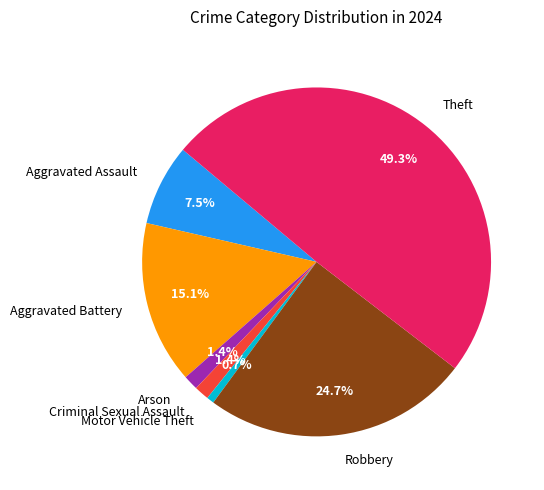

The Arson slice represents 1% of the pie. True or false?

True